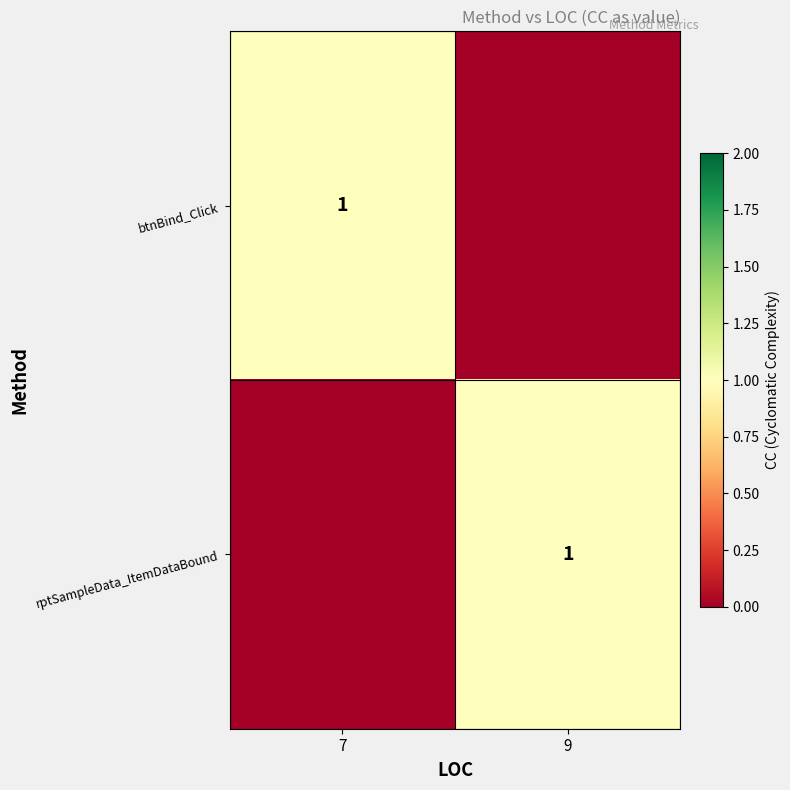

How many distinct data groups are displayed?

2